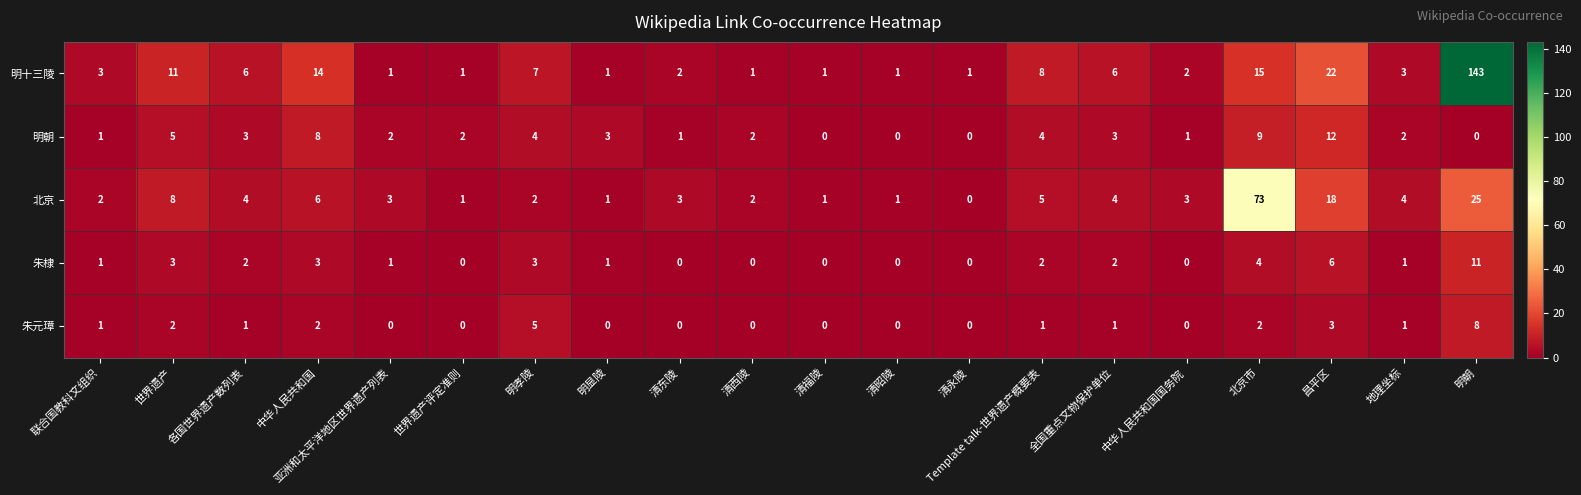

What is the greatest value displayed?

143